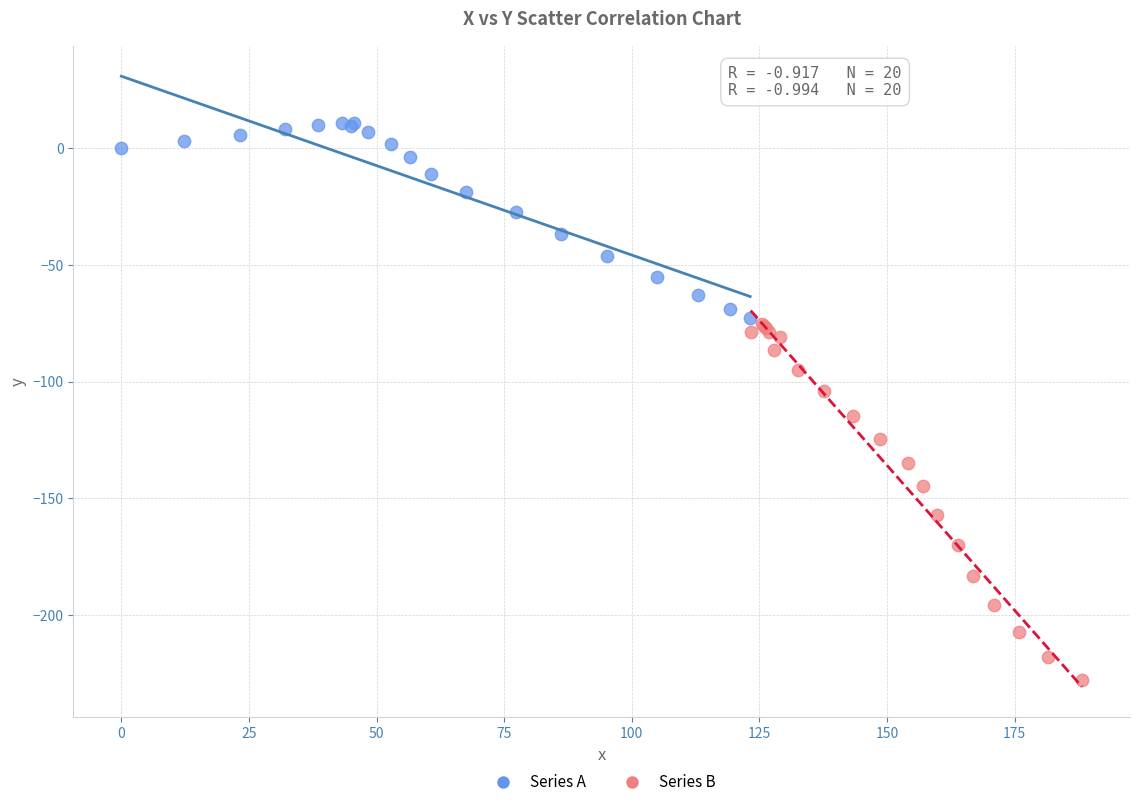

What are all the series names shown in the legend?

Series A, Series B